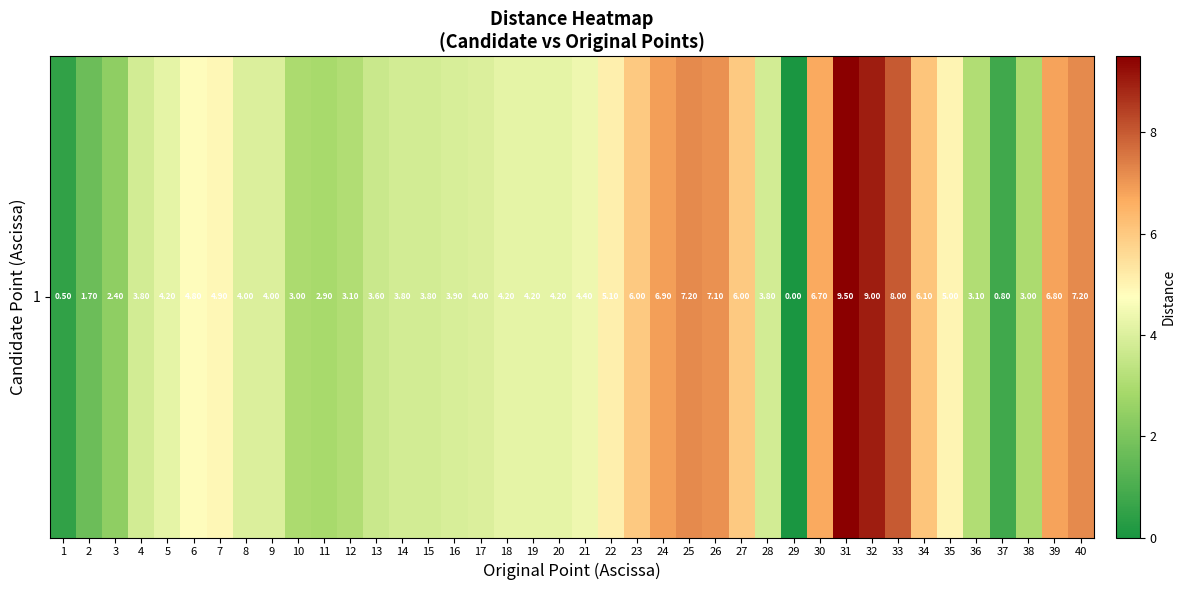

At which category does the chart reach its minimum across all series?

29